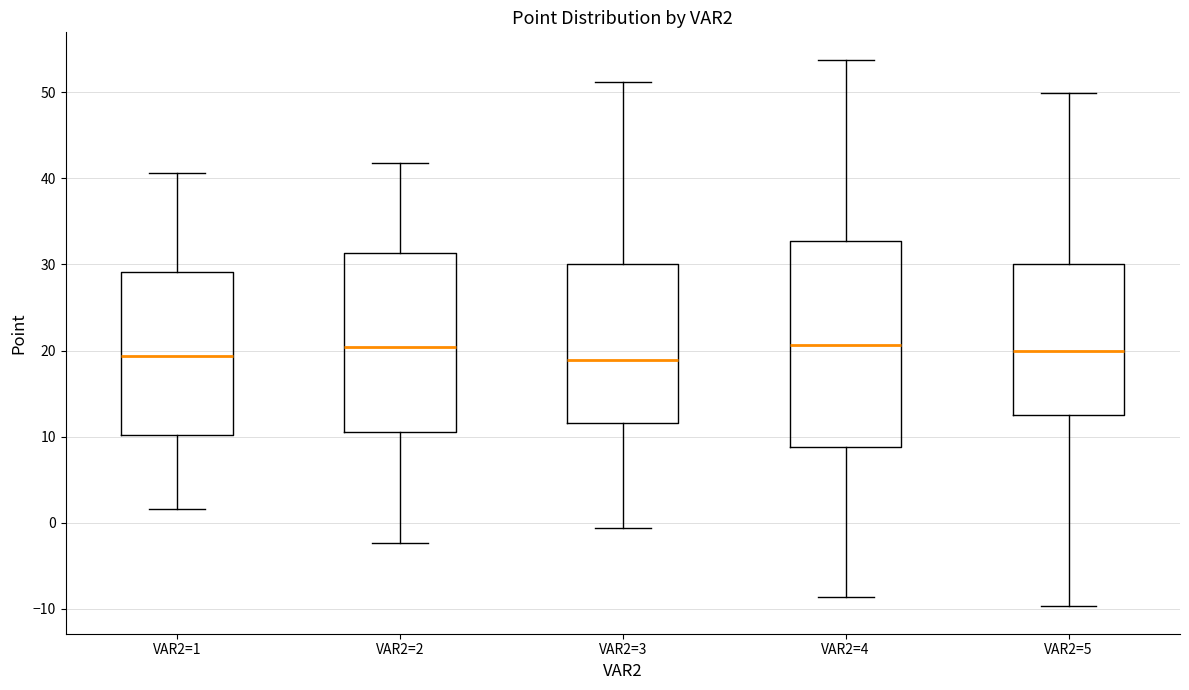

Where does the median line of the box for VAR2=3 sit on the y-axis? The values are not printed on the chart, so give them approximately, as read against the axis.

19